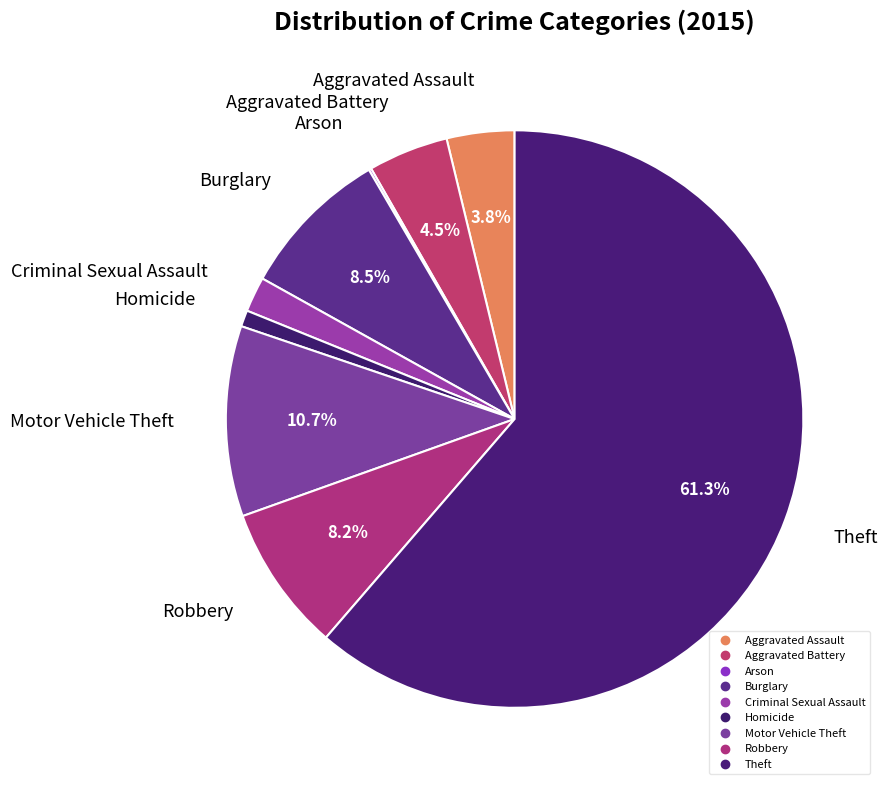

Is it true that Arson is 10% of the pie?

False